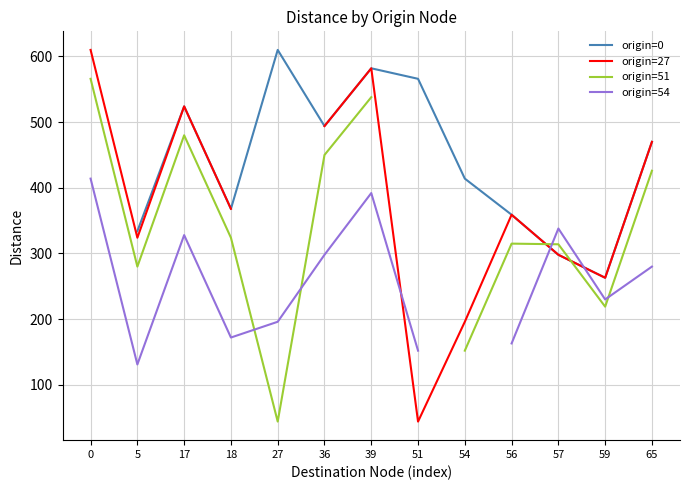

The value of origin=51 at 5 is 188.3. True or false?

False